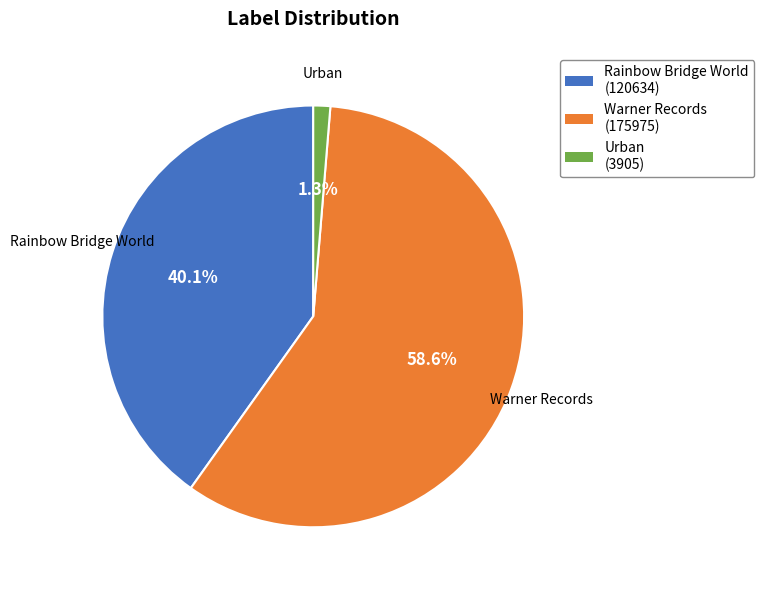

Does Warner Records represent more than half of the total?

Yes